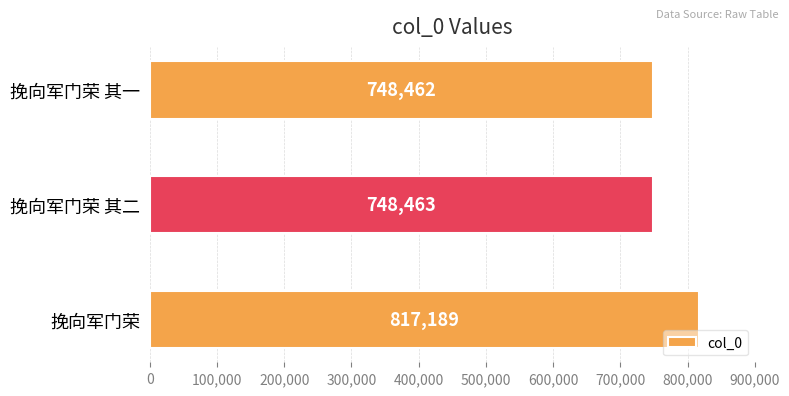

What is the change in value from 挽向军门荣 to 挽向军门荣 其二?

-68726